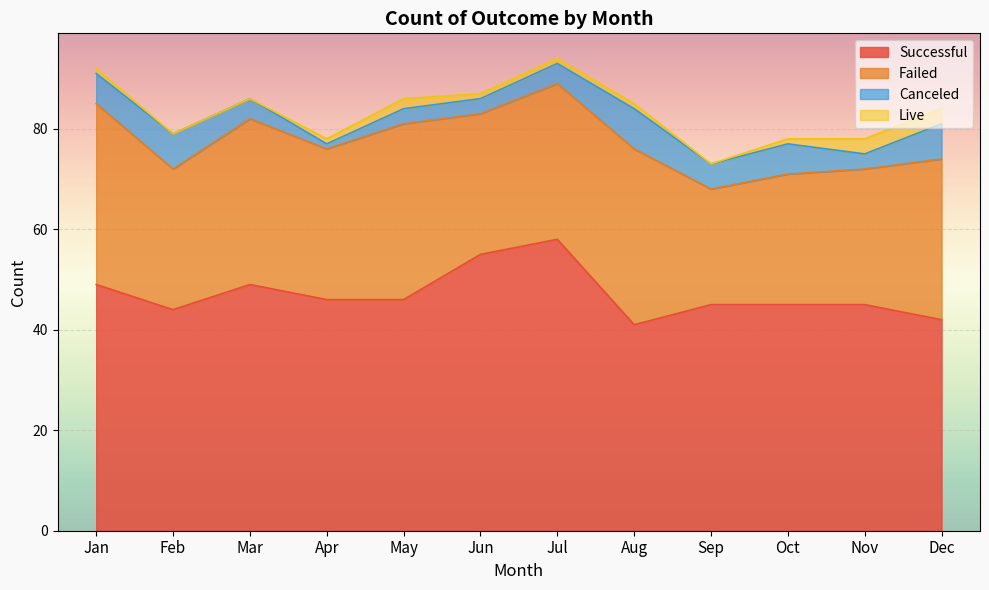

What is the lowest value of the failed series?

23